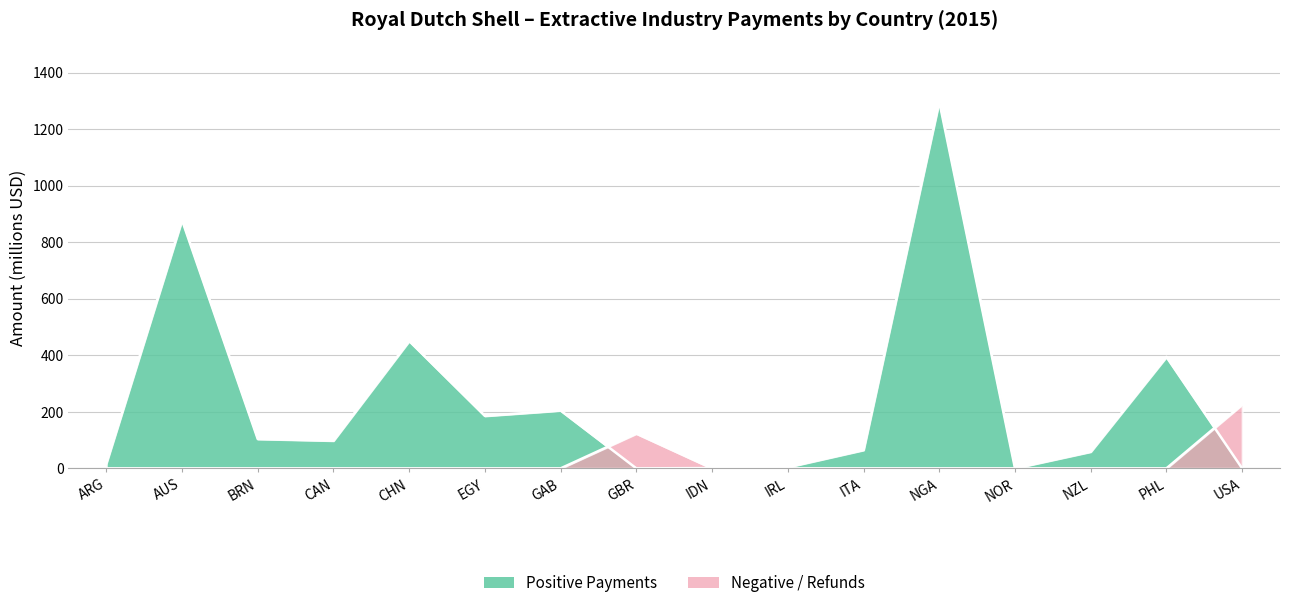

What position from the left is NZL?

14